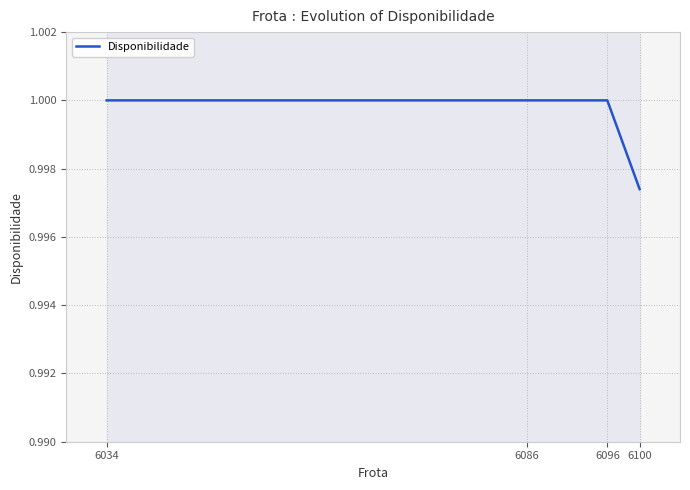

Which label corresponds to the smallest value in the chart?

6100